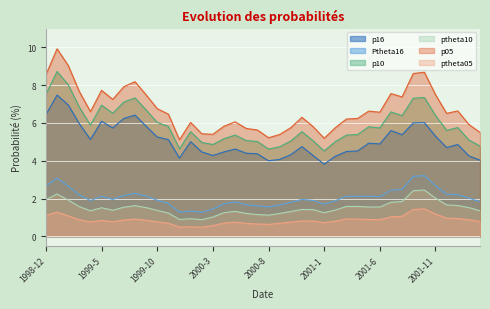

What is the difference between the ptheta10 values at 2001-11 and 1999-6?

0.6